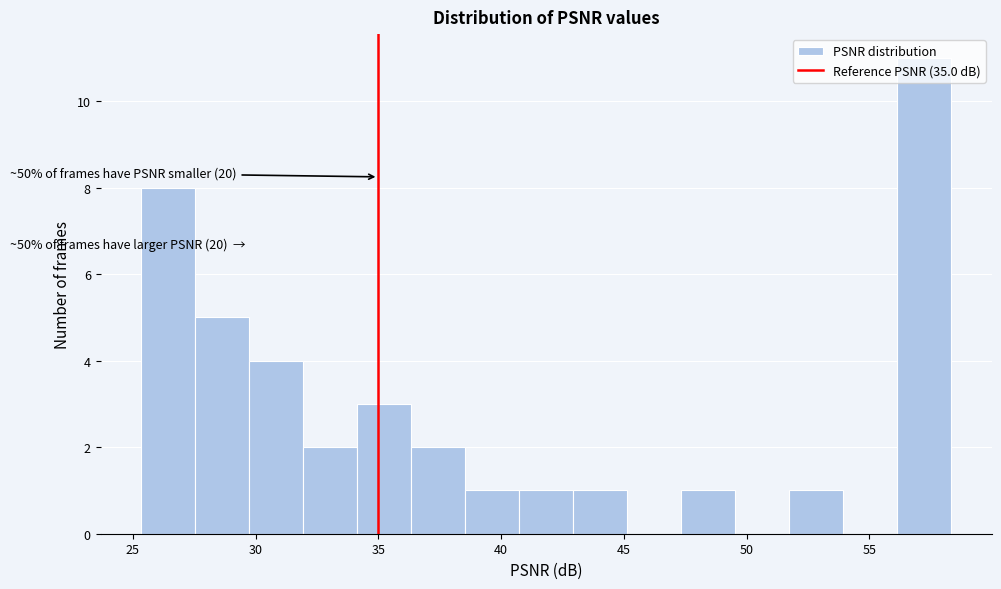

Which range on the x-axis has the tallest bar?

56.0 to 58.5